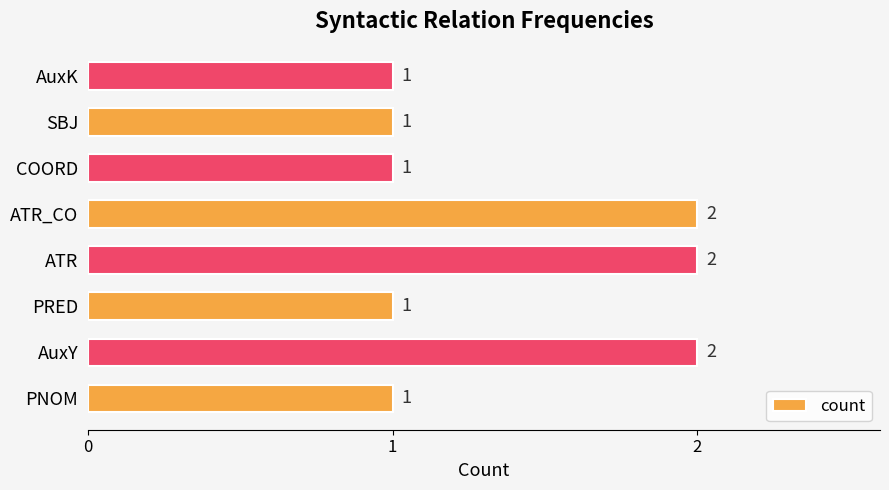

True or false: the data shows 1 at SBJ.

True